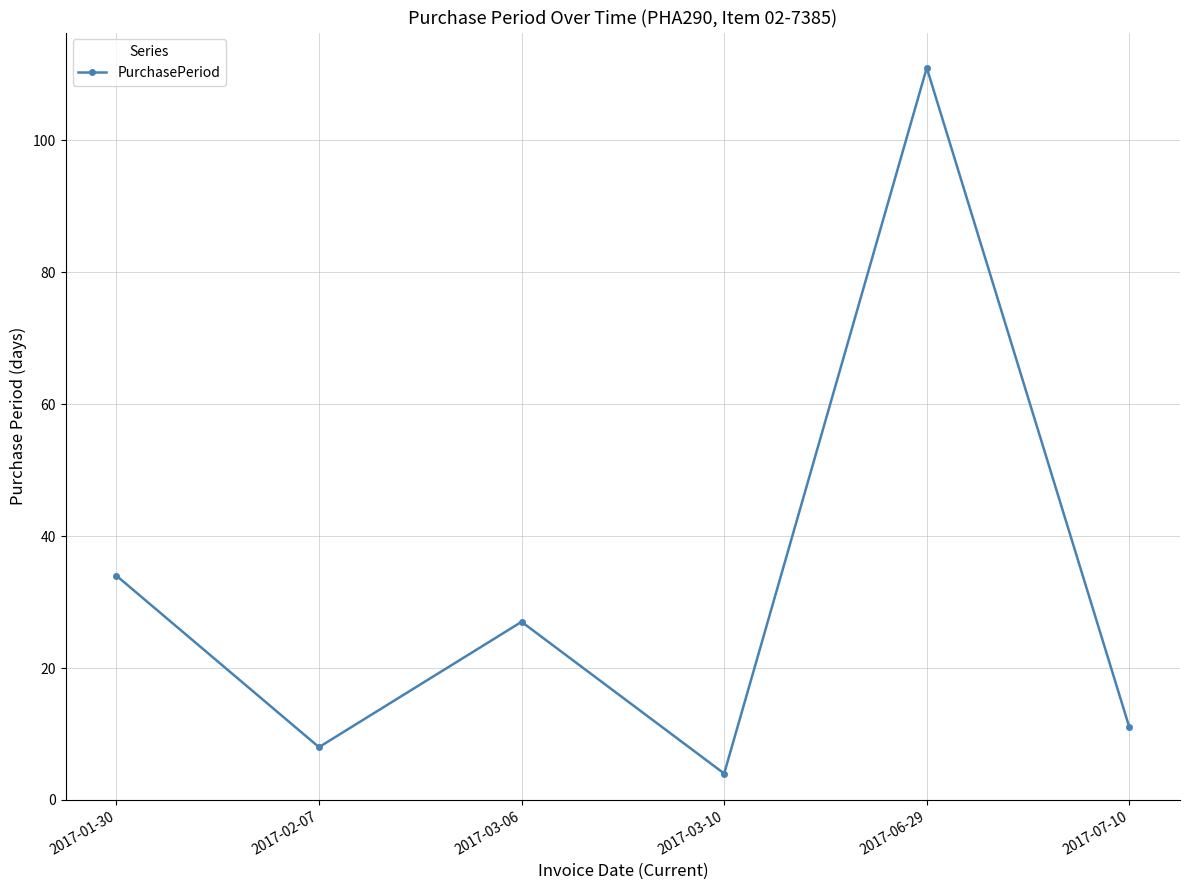

List the labels in order of value, smallest first.

2017-03-10, 2017-02-07, 2017-07-10, 2017-03-06, 2017-01-30, 2017-06-29